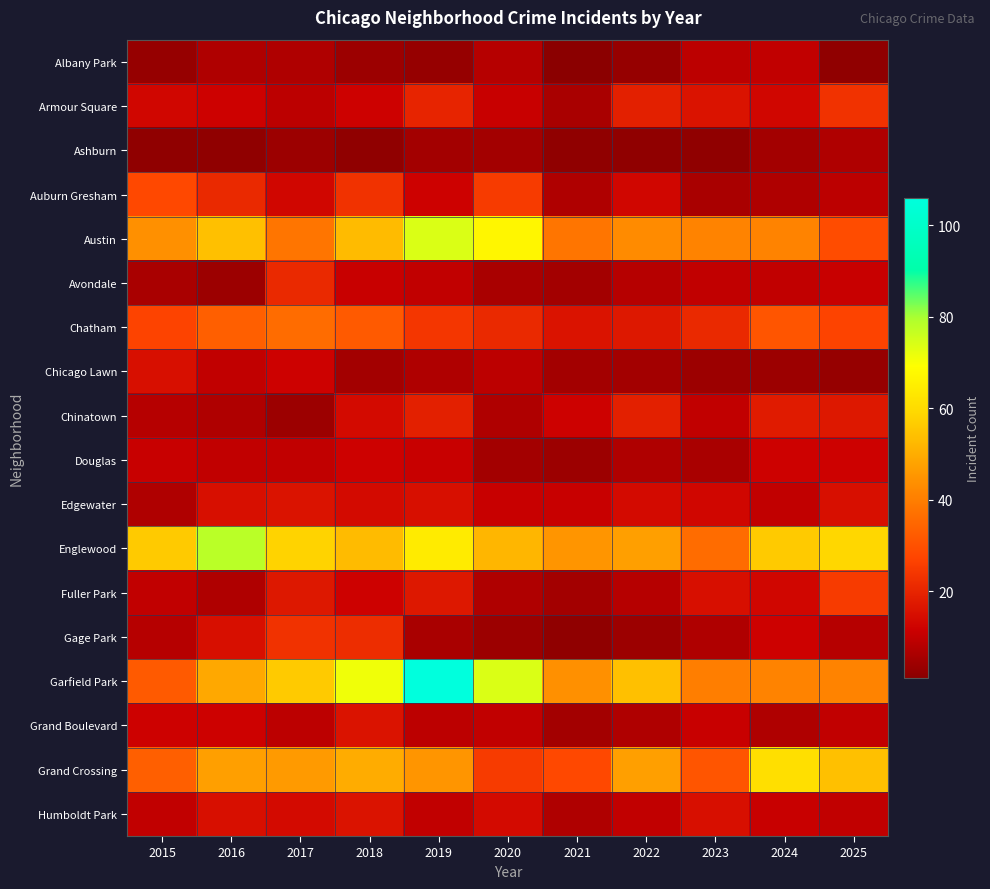

Reading right to left, what are all the values shown in this chart?

Albany Park: 2025=2	2024=10	2023=9	2022=3	2021=1	2020=8	2019=3	2018=4	2017=7	2016=7	2015=3
Armour Square: 2025=23	2024=13	2023=16	2022=19	2021=6	2020=11	2019=20	2018=12	2017=9	2016=12	2015=13
Ashburn: 2025=7	2024=5	2023=2	2022=2	2021=2	2020=5	2019=5	2018=2	2017=4	2016=2	2015=2
Auburn Gresham: 2025=9	2024=7	2023=6	2022=13	2021=7	2020=25	2019=12	2018=23	2017=13	2016=21	2015=28
Austin: 2025=29	2024=41	2023=41	2022=43	2021=38	2020=67	2019=74	2018=53	2017=38	2016=54	2015=44
Avondale: 2025=11	2024=10	2023=10	2022=8	2021=5	2020=6	2019=10	2018=11	2017=21	2016=4	2015=6
Chatham: 2025=27	2024=31	2023=21	2022=17	2021=16	2020=21	2019=24	2018=32	2017=36	2016=33	2015=27
Chicago Lawn: 2025=3	2024=4	2023=4	2022=5	2021=5	2020=9	2019=7	2018=5	2017=12	2016=10	2015=15
Chinatown: 2025=17	2024=18	2023=10	2022=19	2021=12	2020=7	2019=19	2018=14	2017=4	2016=7	2015=8
Douglas: 2025=12	2024=12	2023=6	2022=7	2021=4	2020=5	2019=11	2018=12	2017=10	2016=10	2015=11
Edgewater: 2025=15	2024=10	2023=13	2022=14	2021=11	2020=11	2019=15	2018=14	2017=16	2016=15	2015=7
Englewood: 2025=59	2024=56	2023=36	2022=47	2021=45	2020=52	2019=64	2018=53	2017=58	2016=78	2015=56
Fuller Park: 2025=25	2024=13	2023=15	2022=8	2021=5	2020=7	2019=17	2018=12	2017=17	2016=7	2015=10
Gage Park: 2025=8	2024=12	2023=7	2022=4	2021=2	2020=4	2019=6	2018=22	2017=23	2016=15	2015=8
Garfield Park: 2025=41	2024=41	2023=40	2022=54	2021=44	2020=74	2019=106	2018=71	2017=56	2016=49	2015=32
Grand Boulevard: 2025=10	2024=7	2023=11	2022=7	2021=5	2020=10	2019=9	2018=16	2017=9	2016=12	2015=12
Grand Crossing: 2025=54	2024=61	2023=31	2022=47	2021=28	2020=25	2019=45	2018=50	2017=46	2016=47	2015=33
Humboldt Park: 2025=10	2024=11	2023=15	2022=10	2021=7	2020=14	2019=10	2018=16	2017=14	2016=15	2015=10